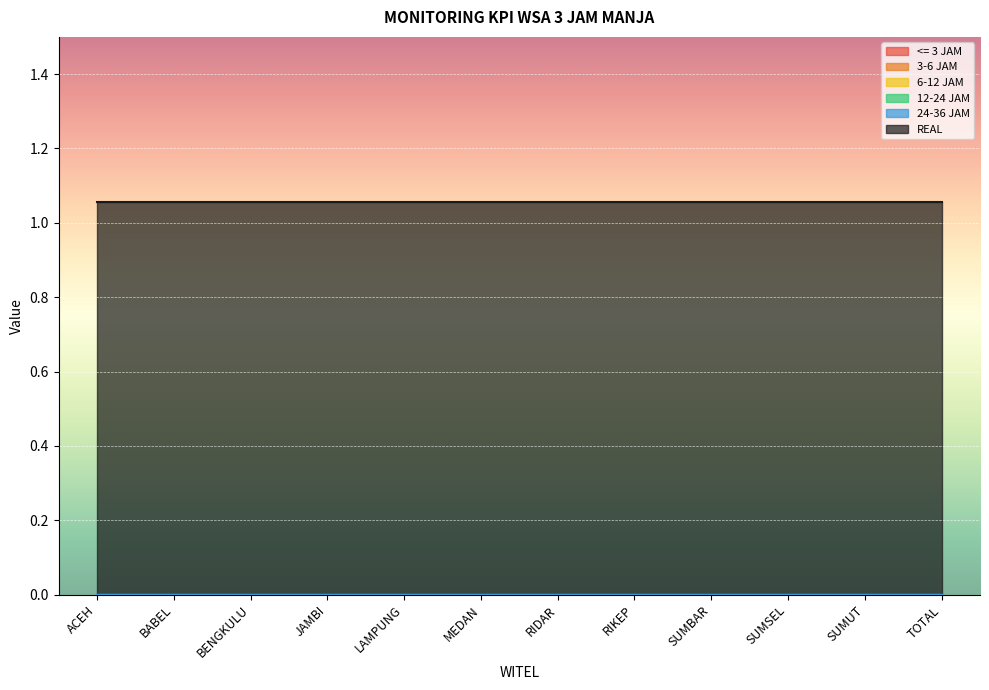

Which has a higher value, SUMBAR or SUMSEL?

SUMBAR